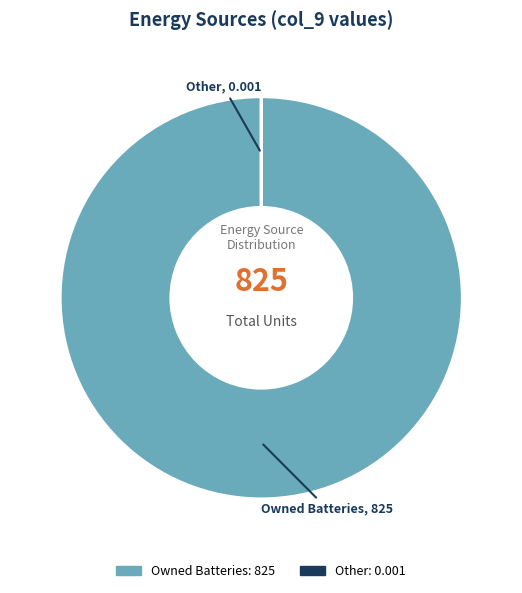

Does any single category account for the majority?

Yes